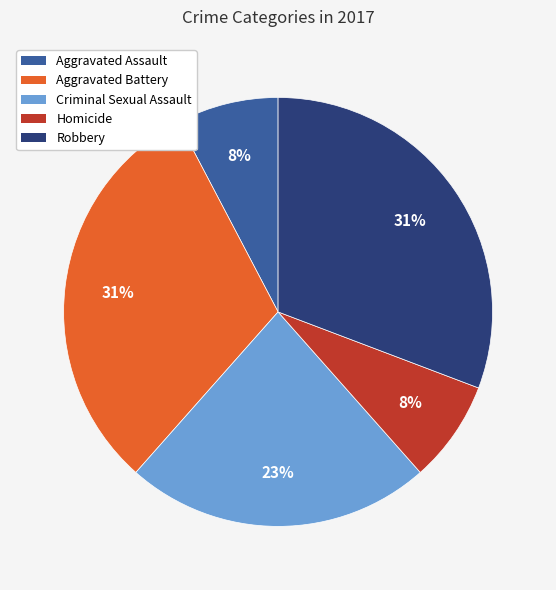

What percentage is the Aggravated Battery slice, to the nearest percent?

31%